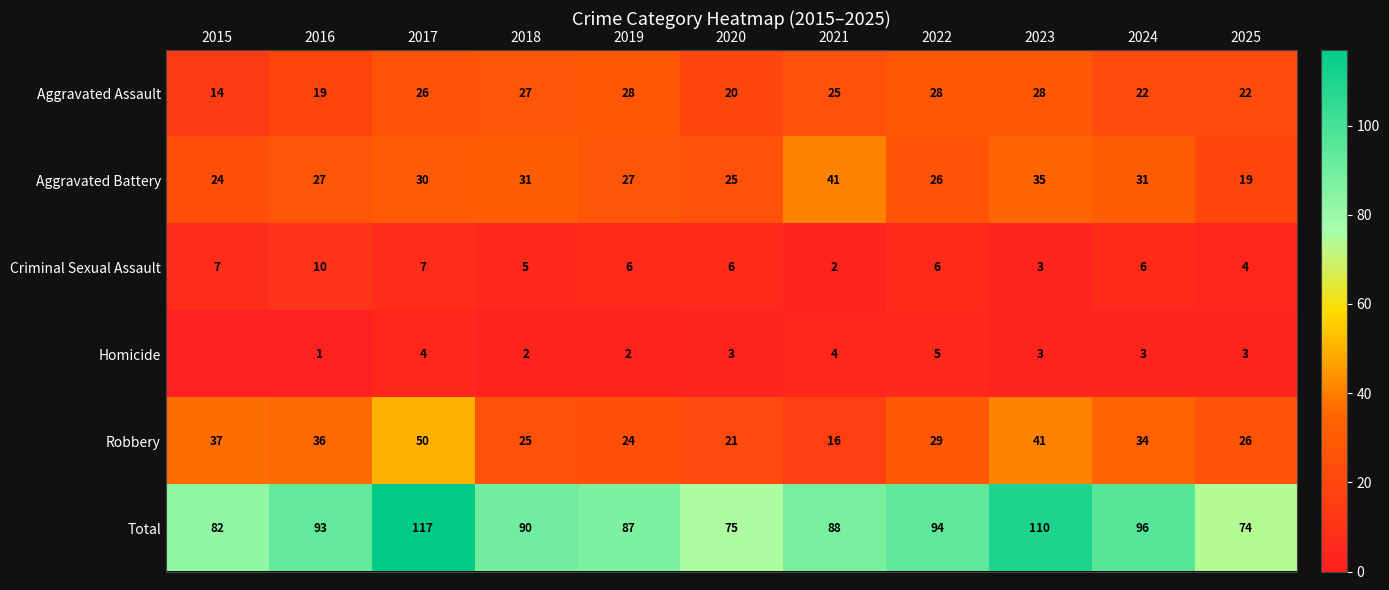

Which series changed the most between 2020 and 2025?

Aggravated Battery